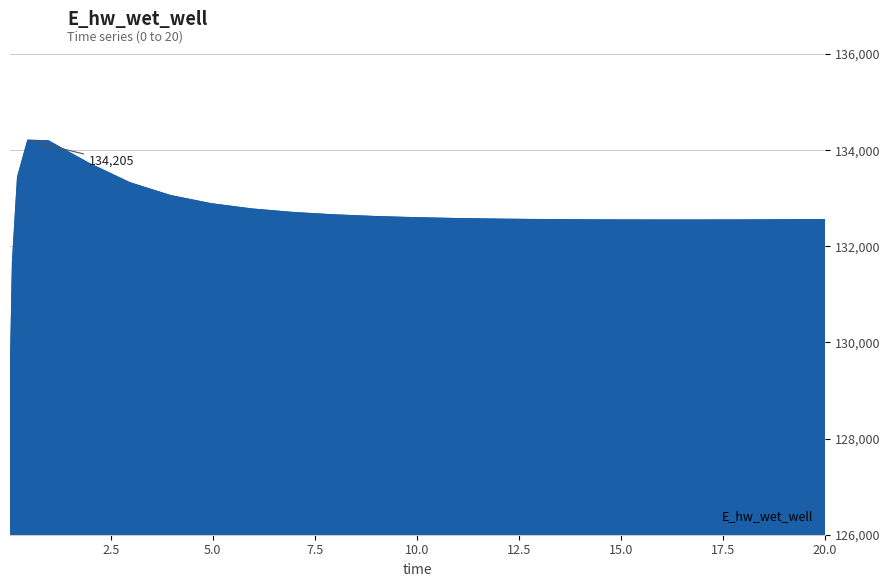

What is the difference between the maximum and minimum values?

5291.9